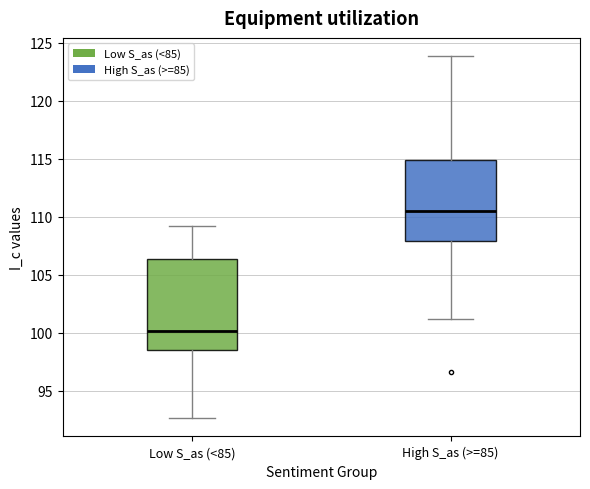

Comparing the boxes themselves (not the whiskers), which one is the tallest?

Low S_as (<85)